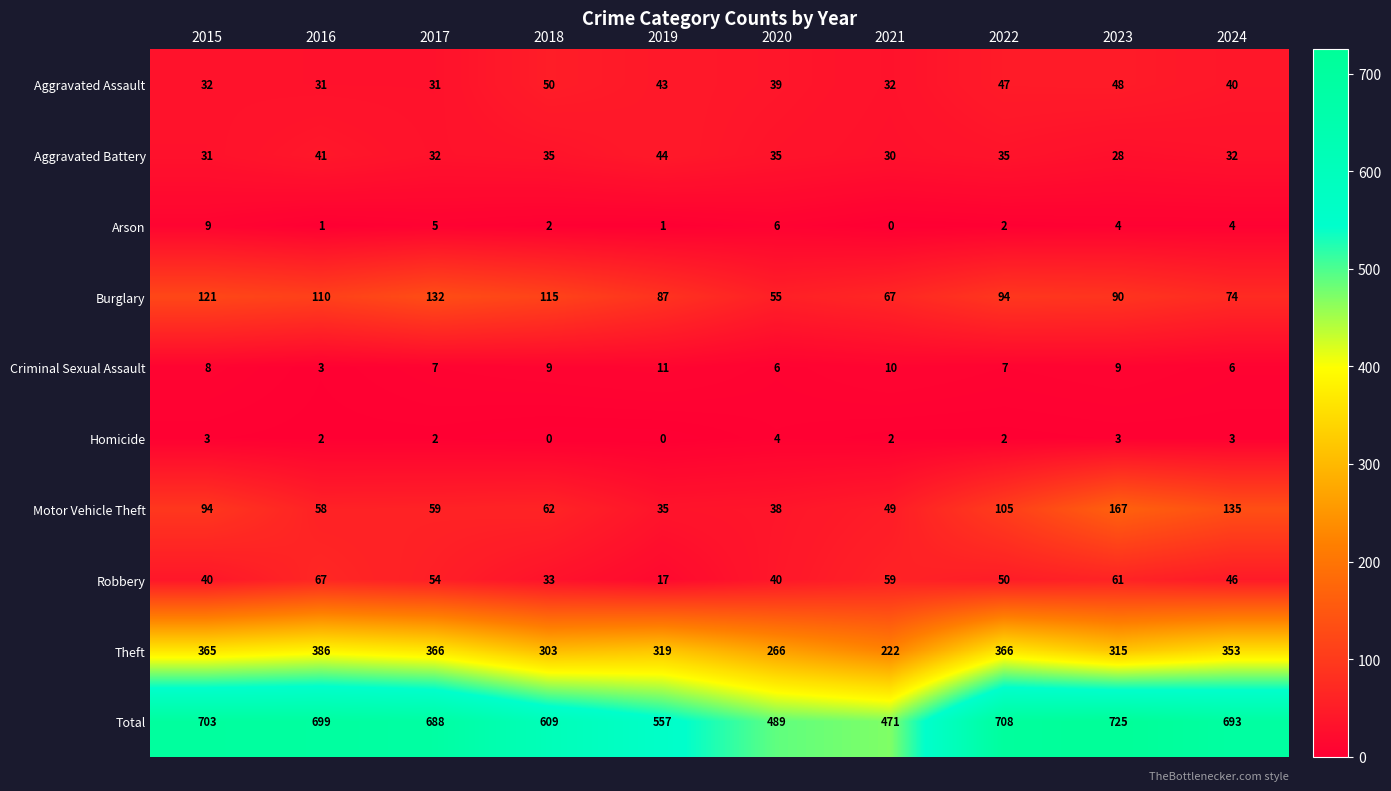

What is the sum of the Motor Vehicle Theft values at 2024 and 2021?

184